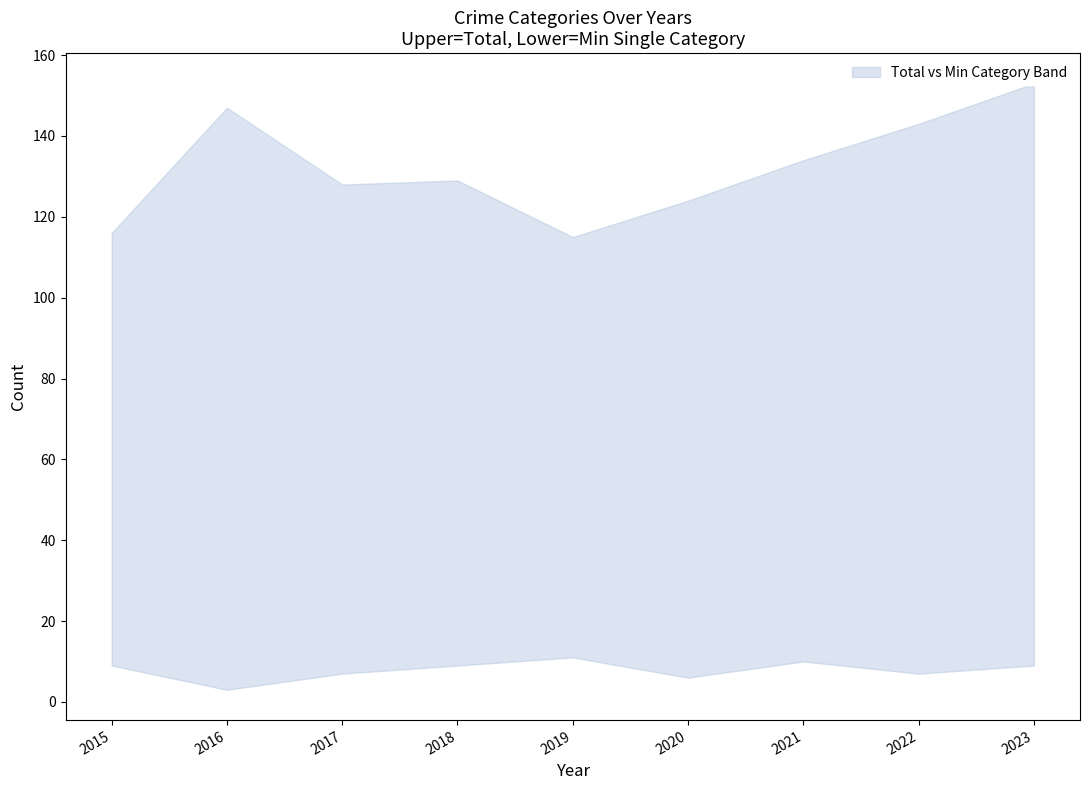

Is the value of Total at 2018 greater than the value of Aggravated Battery at 2023?

Yes